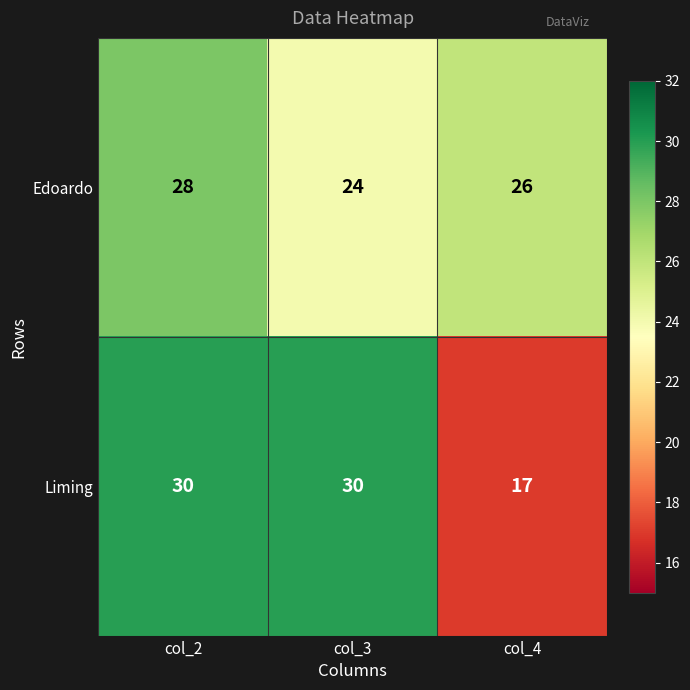

What is the minimum value shown in the chart?

17